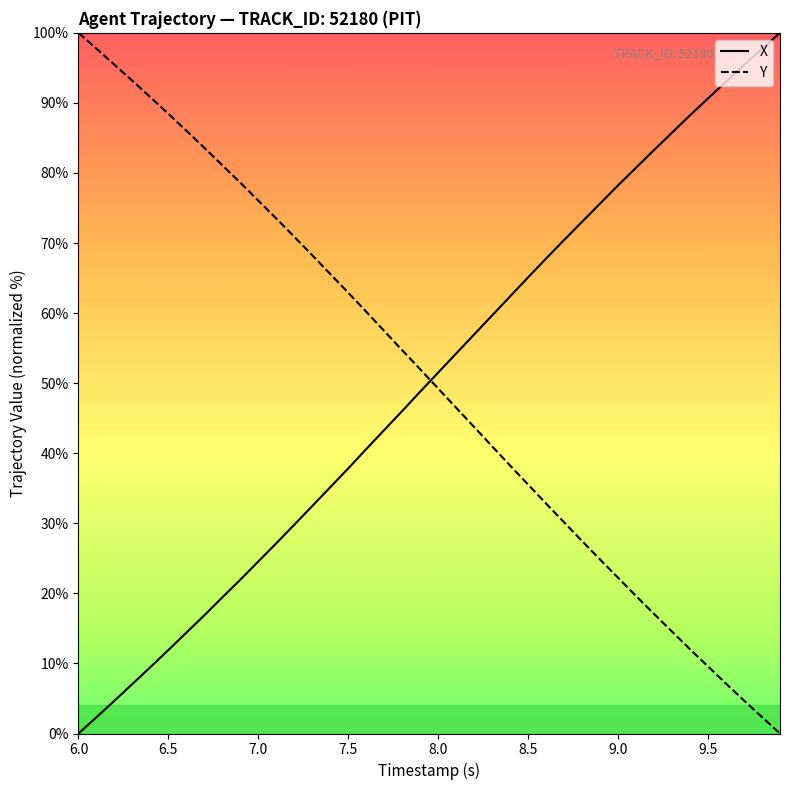

What is the maximum value for X?

100.0